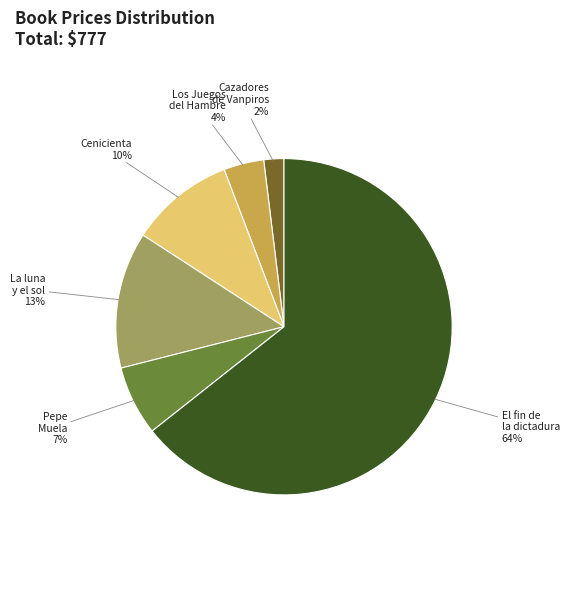

What is the largest slice in the pie chart?

El fin de la dictadura